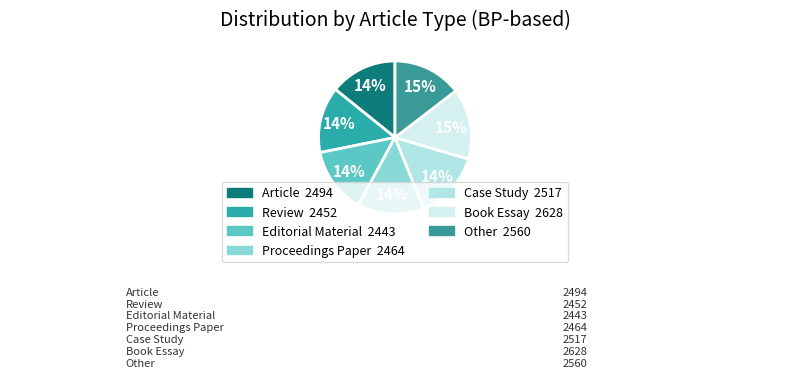

Approximately how many times larger is the value at Proceedings Paper compared to Book Essay?

0.9